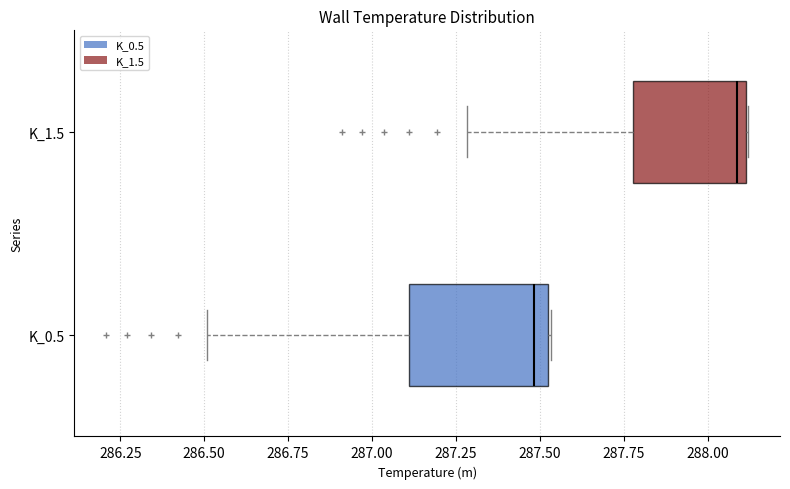

Reading bottom to top, transcribe this box plot: for each box, give where its median line is, the range the box spans, and where its two whiskers end, as read against the x-axis. The values are not printed on the chart, so give them approximately, as read against the axis.

K_0.5: median 287.50 (just left of the box's right edge), box 287.10 to 287.50, whiskers 286.50 to 287.55
K_1.5: median 288.10 (just left of the box's right edge), box 287.80 to 288.10, whiskers 287.30 to 288.10